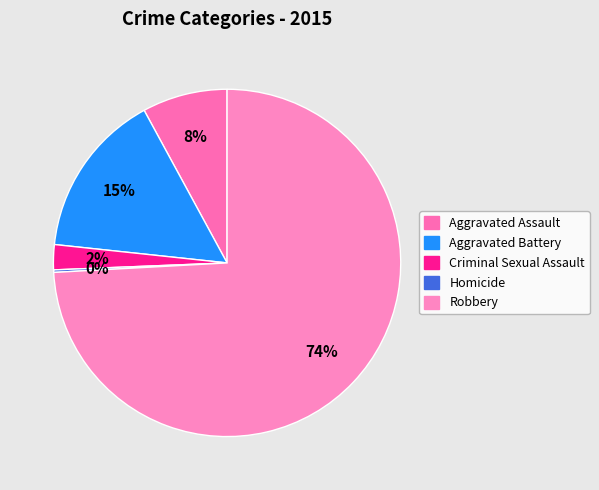

To the nearest percent, what is the difference between the largest and smallest slice percentages?

74%